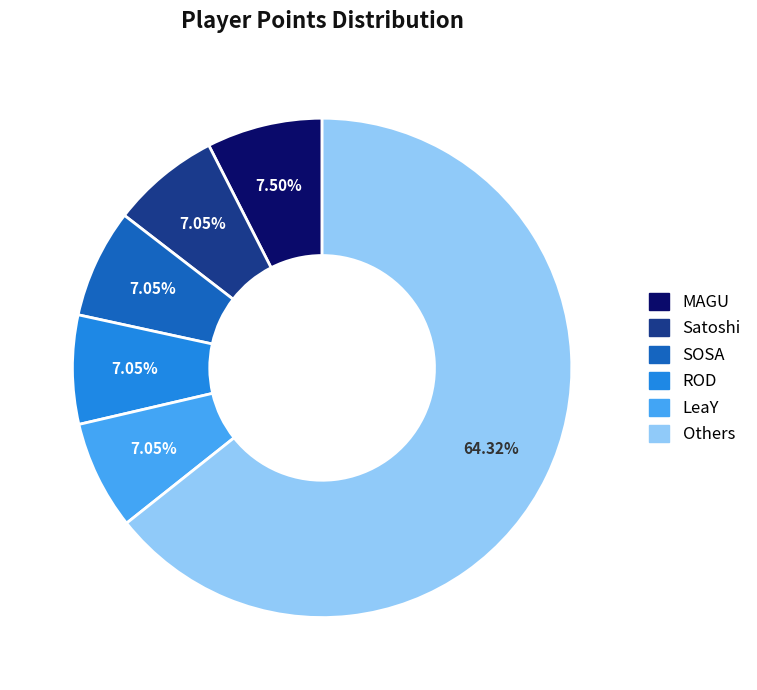

Is the sum of SOSA and Others greater than half?

Yes